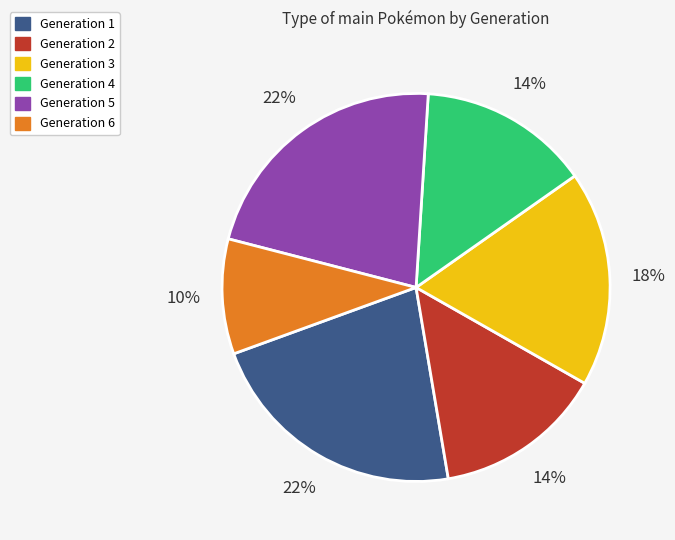

True or false: Generation 2 accounts for 14% of the total.

True